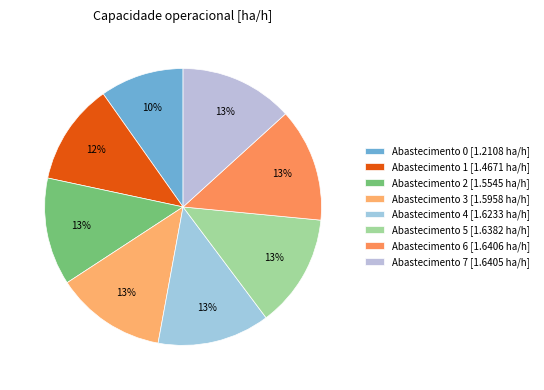

To the nearest percent, what is the average slice percentage?

12%